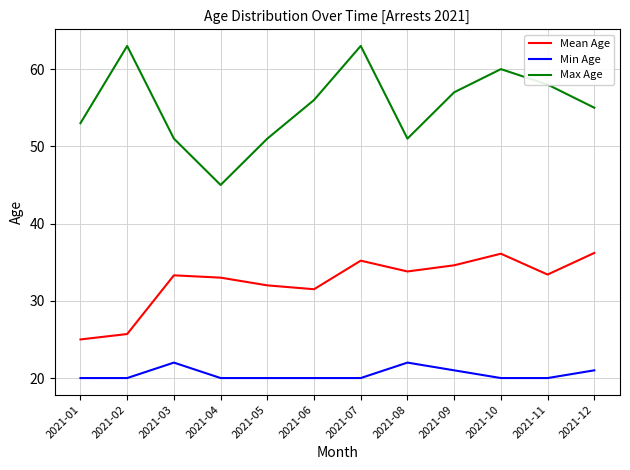

What is the minimum value shown in the chart?

20.0